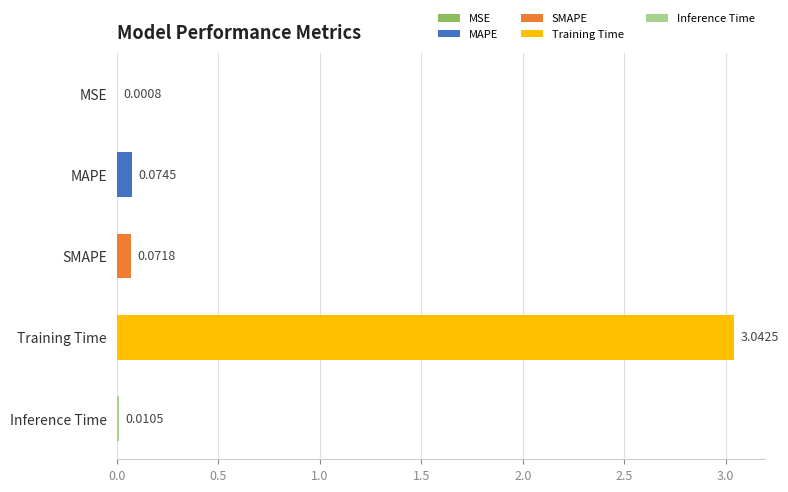

Which has a higher value, SMAPE or Training Time?

Training Time